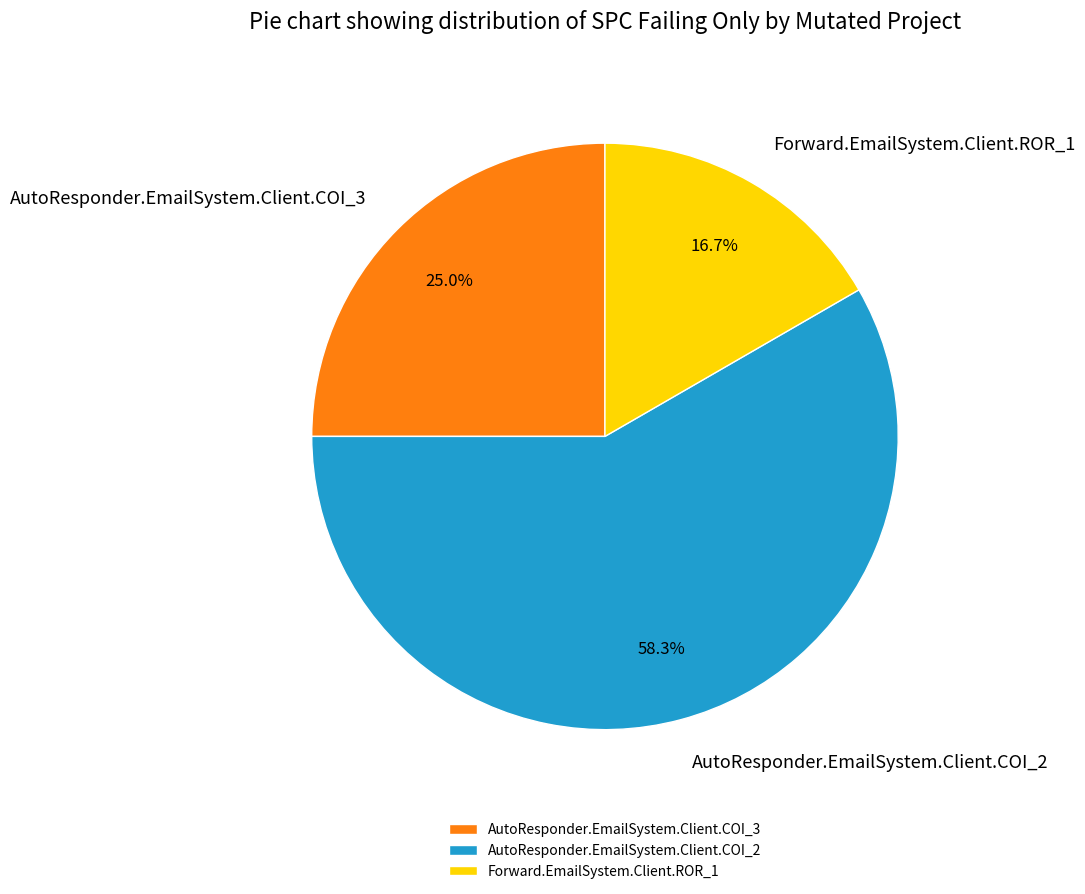

The AutoResponder.EmailSystem.Client.COI_2 slice represents 71% of the pie. True or false?

False